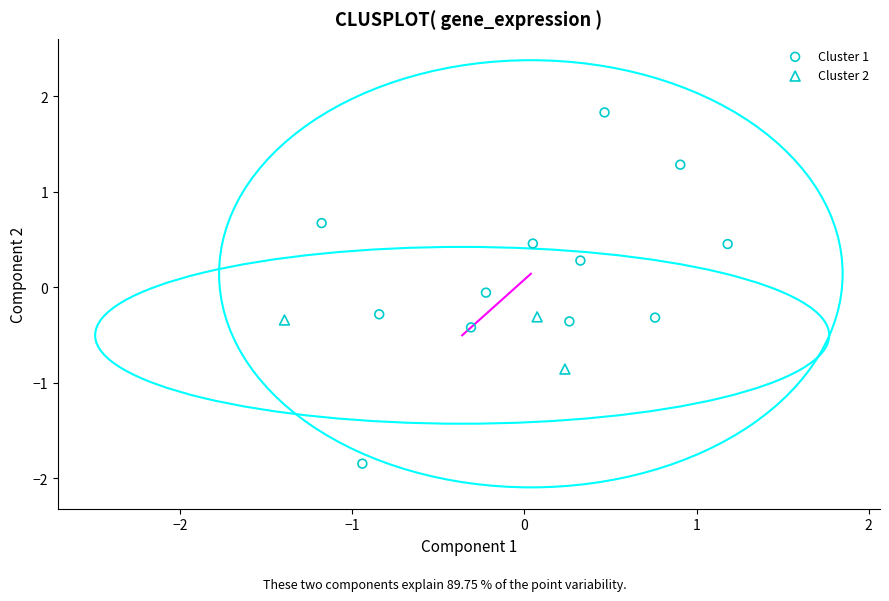

Which series reaches the minimum Y coordinate?

Cluster 1